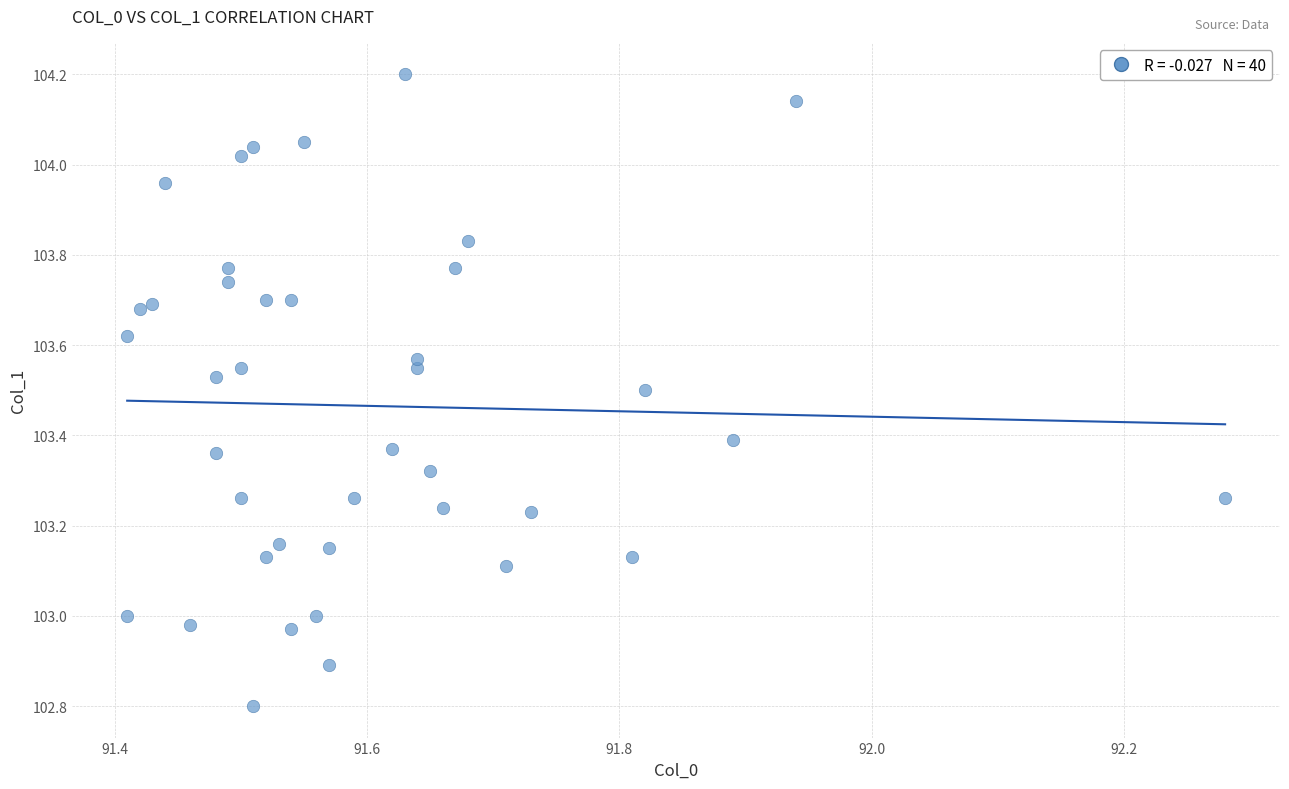

What is the range of Y values (max minus min)?

1.4